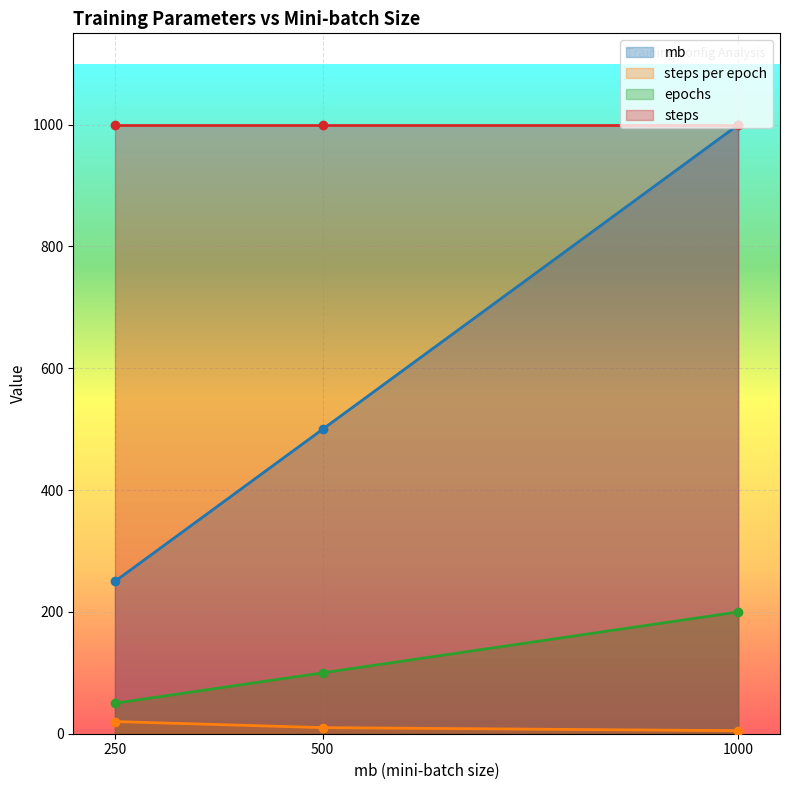

What is the highest value of the epochs series?

200